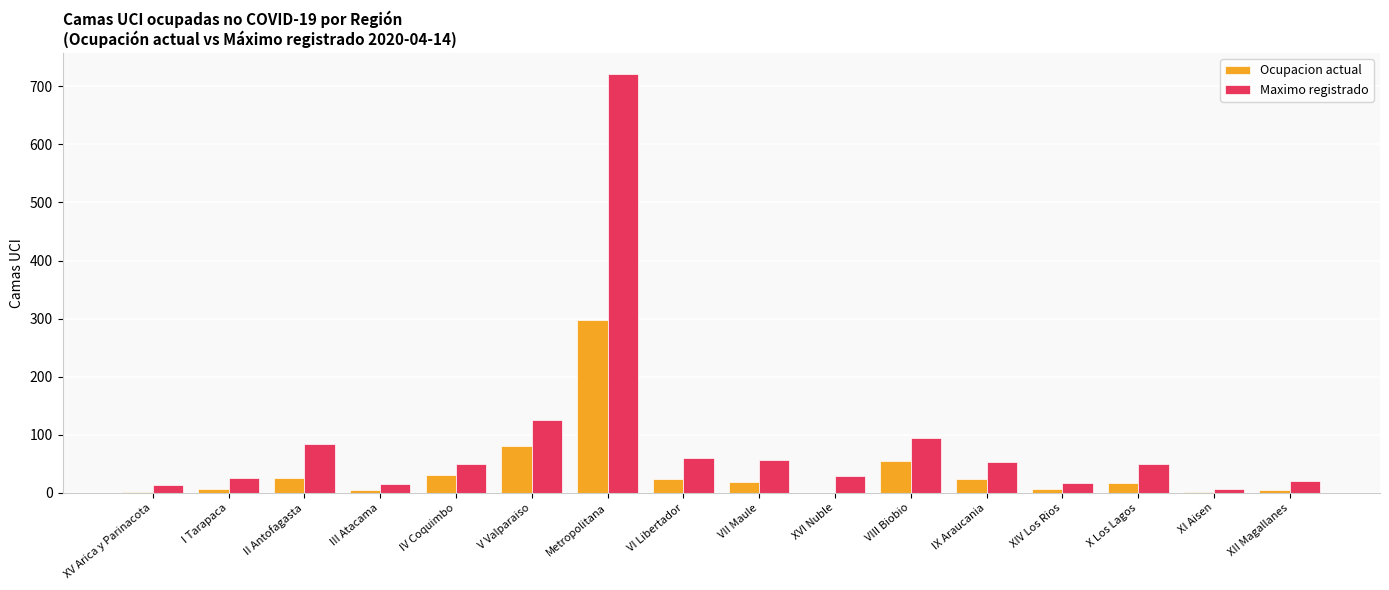

Which series changed the most between II Antofagasta and VII Maule?

Maximo registrado